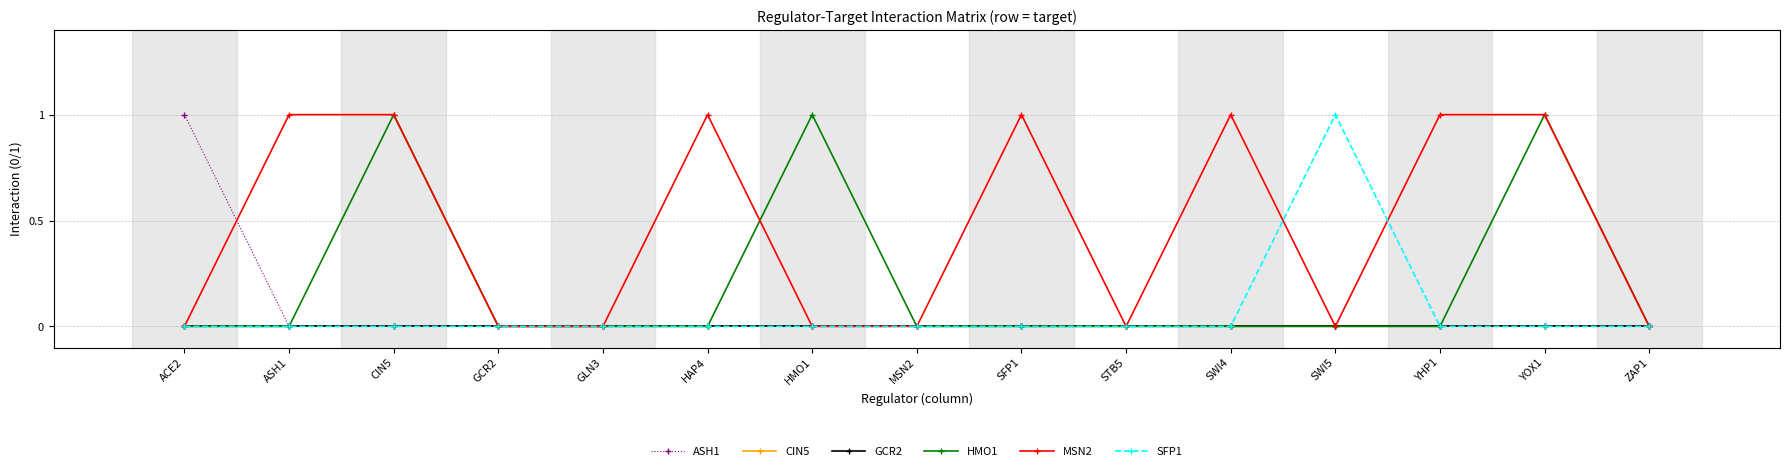

How many MSN2 values are between 0 and 1?

15